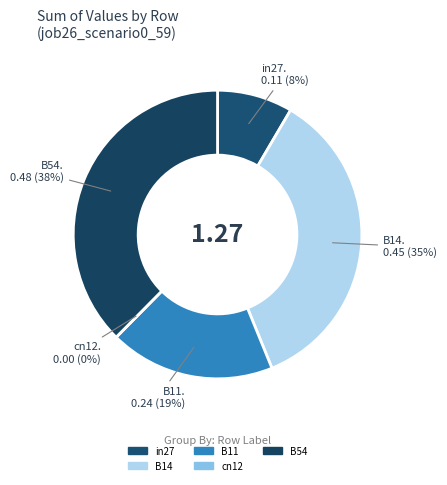

To the nearest percent, what is the average slice percentage?

20%